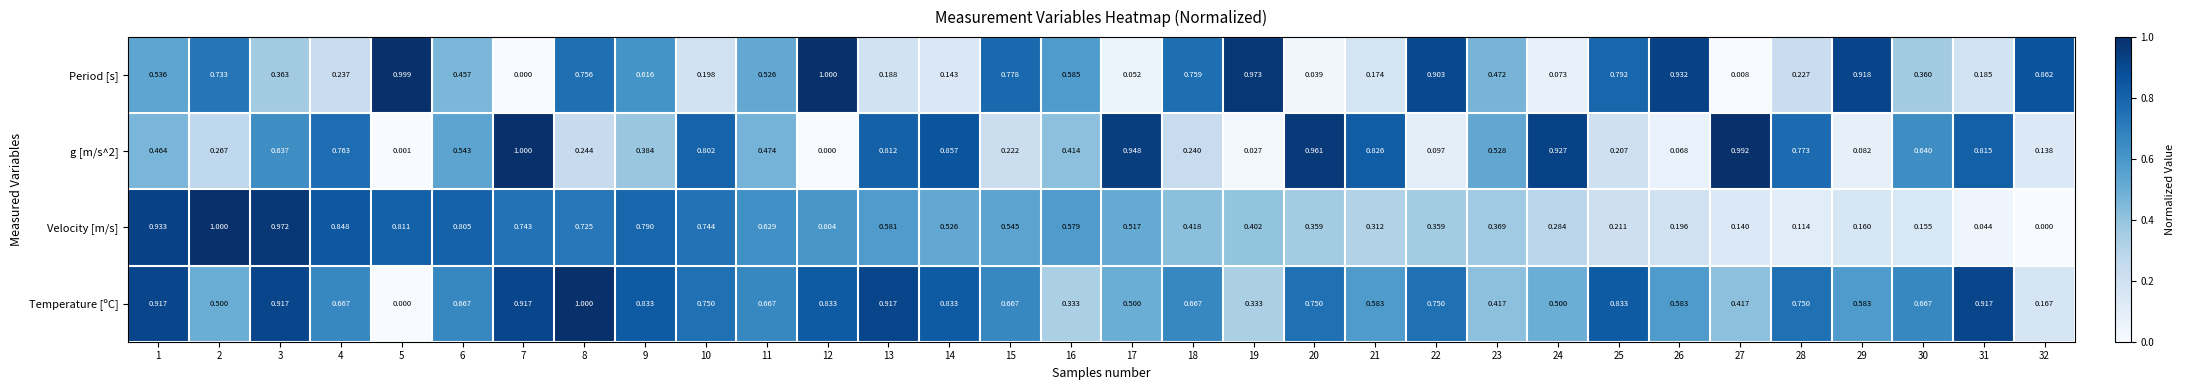

How many values in Temperature [ºC] are above zero?

31